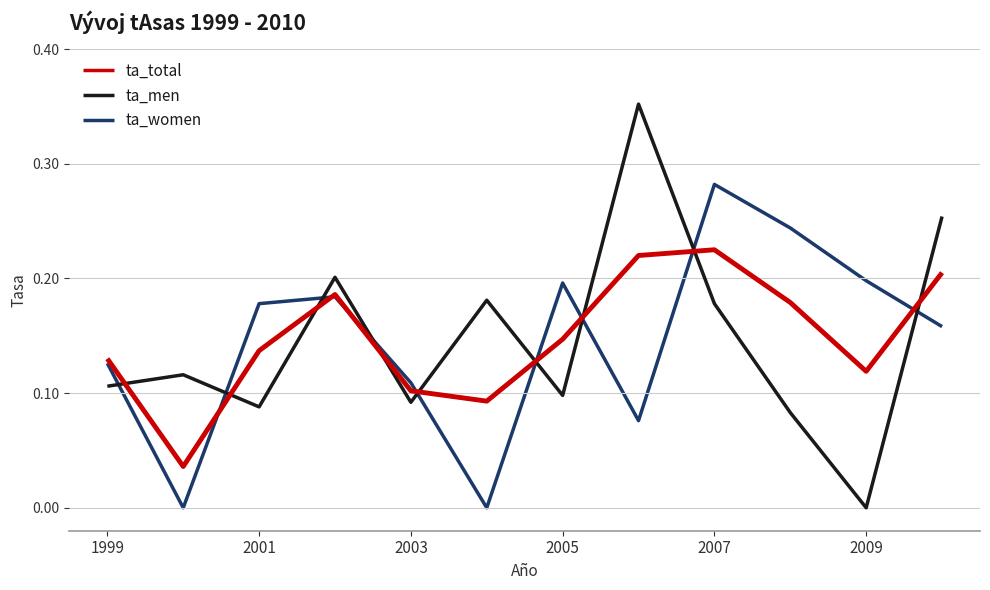

Which series ends up on top after the final intersection of ta_men and ta_total?

ta_men